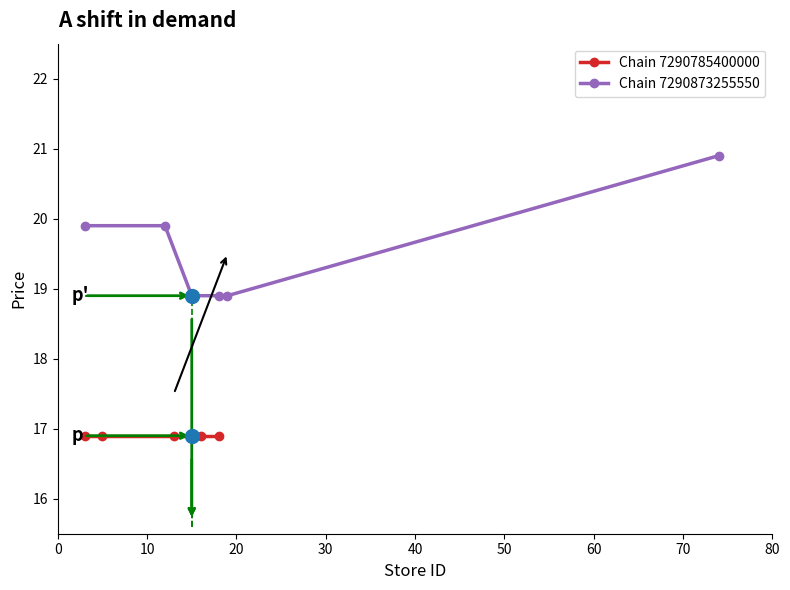

What is the value of the Chain 7290785400000 point at the 2nd from the left?

16.9